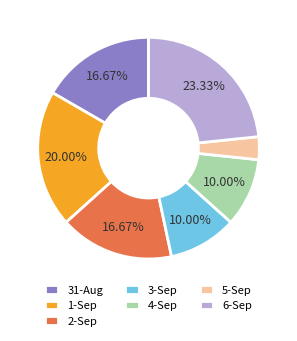

To the nearest percent, what is the combined percentage of 1-Sep and 3-Sep?

30%